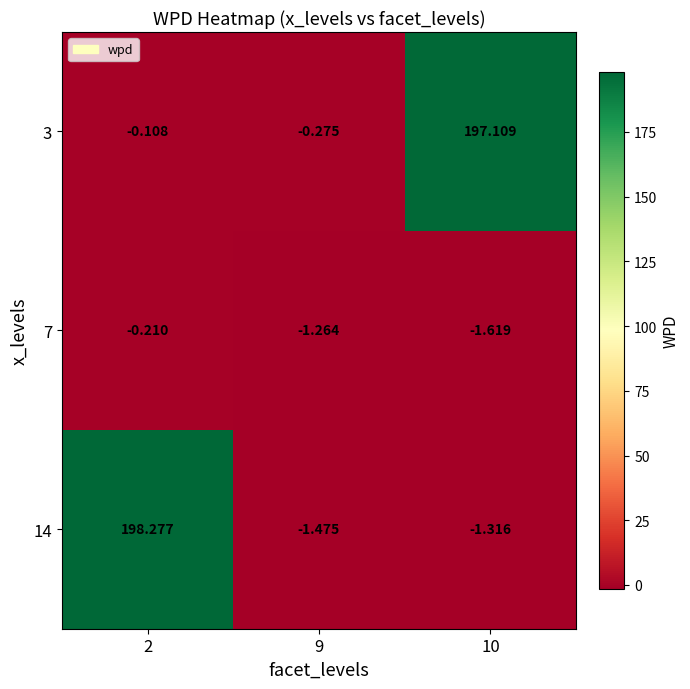

Is the value of 7 at 9 greater than the value of 14 at 2?

No